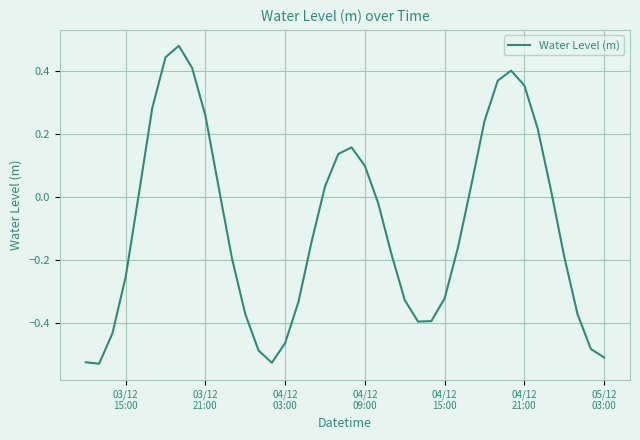

What is the average value?

-0.1